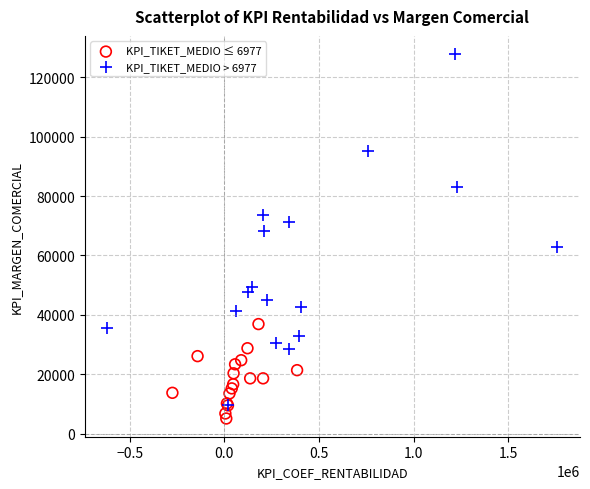

Which series has the largest Y range (max minus min)?

KPI_TIKET_MEDIO > 6977